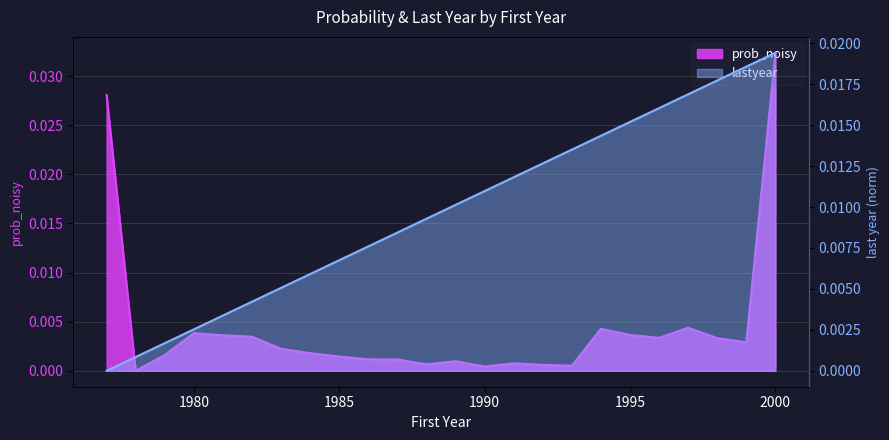

At which label does prob_noisy reach its minimum?

1978